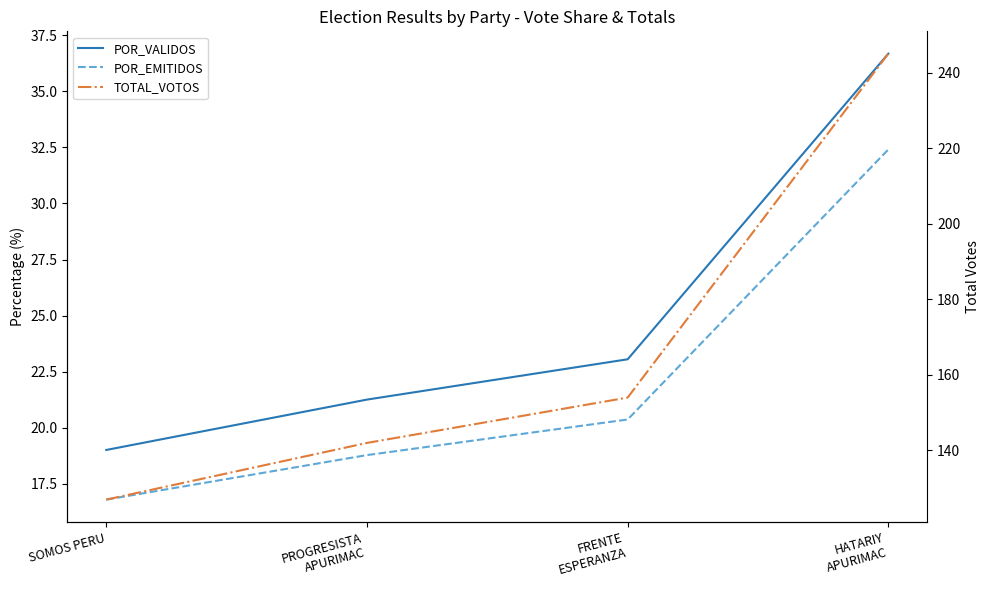

Which series has the largest total across all categories?

TOTAL_VOTOS